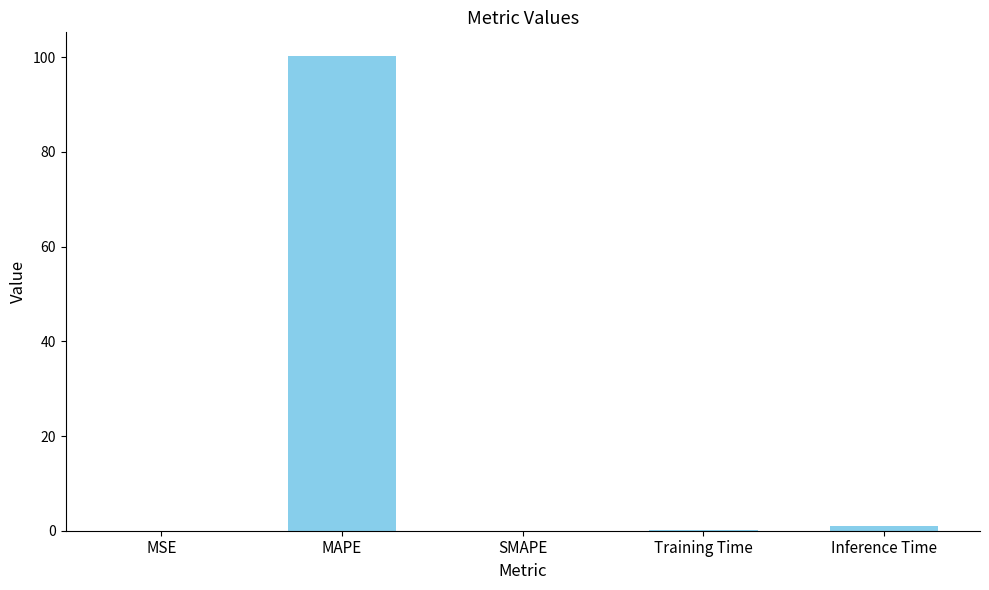

At which label is the value closest to 50?

Inference Time